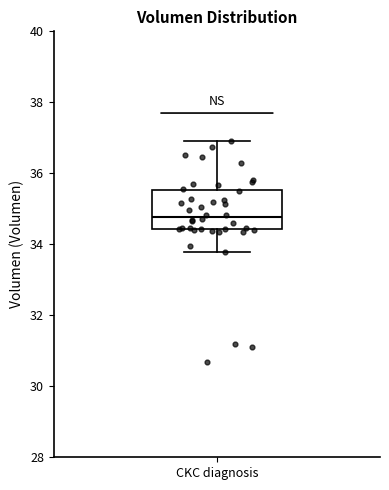

Where does the median line of the box for CKC diagnosis sit on the y-axis? The values are not printed on the chart, so give them approximately, as read against the axis.

34.8